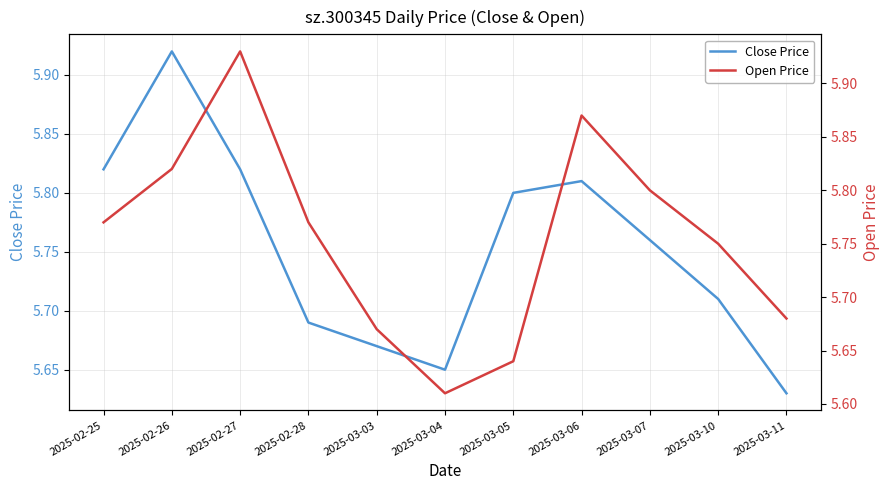

How many lines are shown in the chart?

2